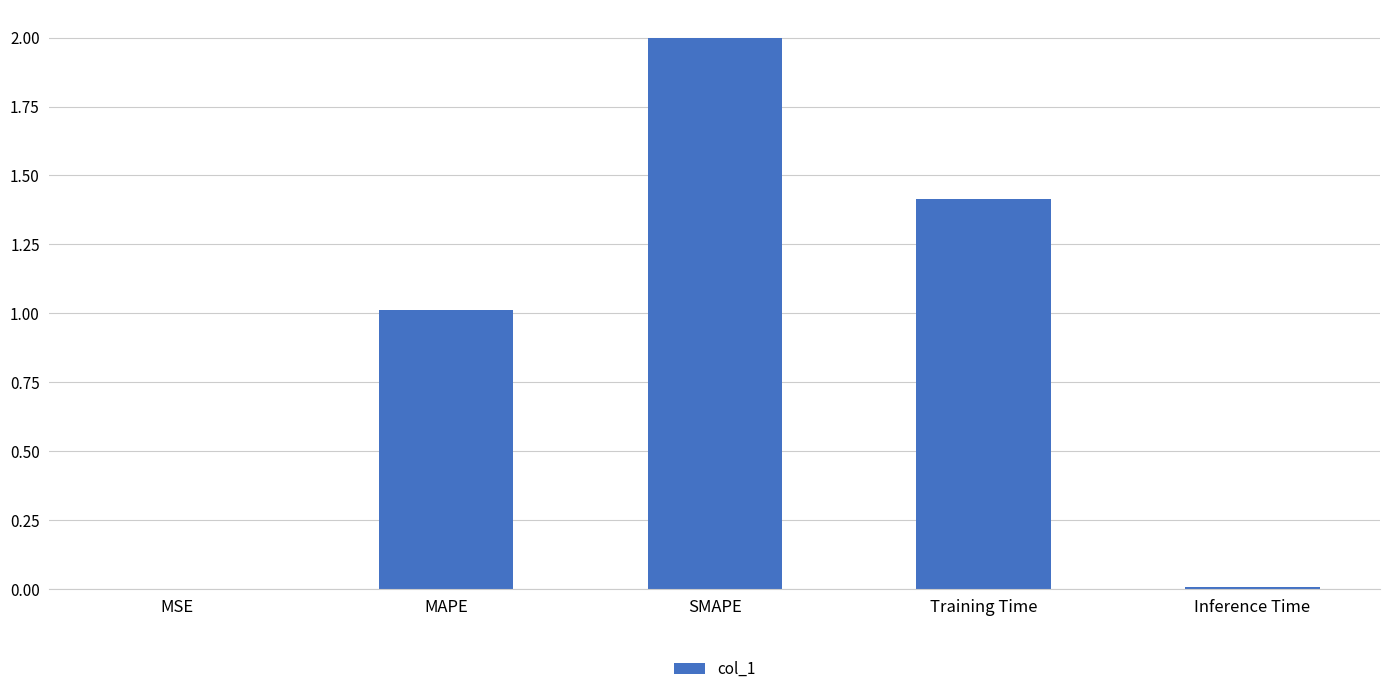

Which has a higher value, SMAPE or Inference Time?

SMAPE